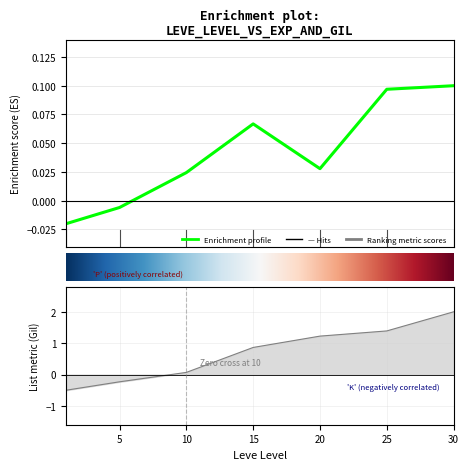

How many interior local valleys (lower than both neighbors) does the data have?

1